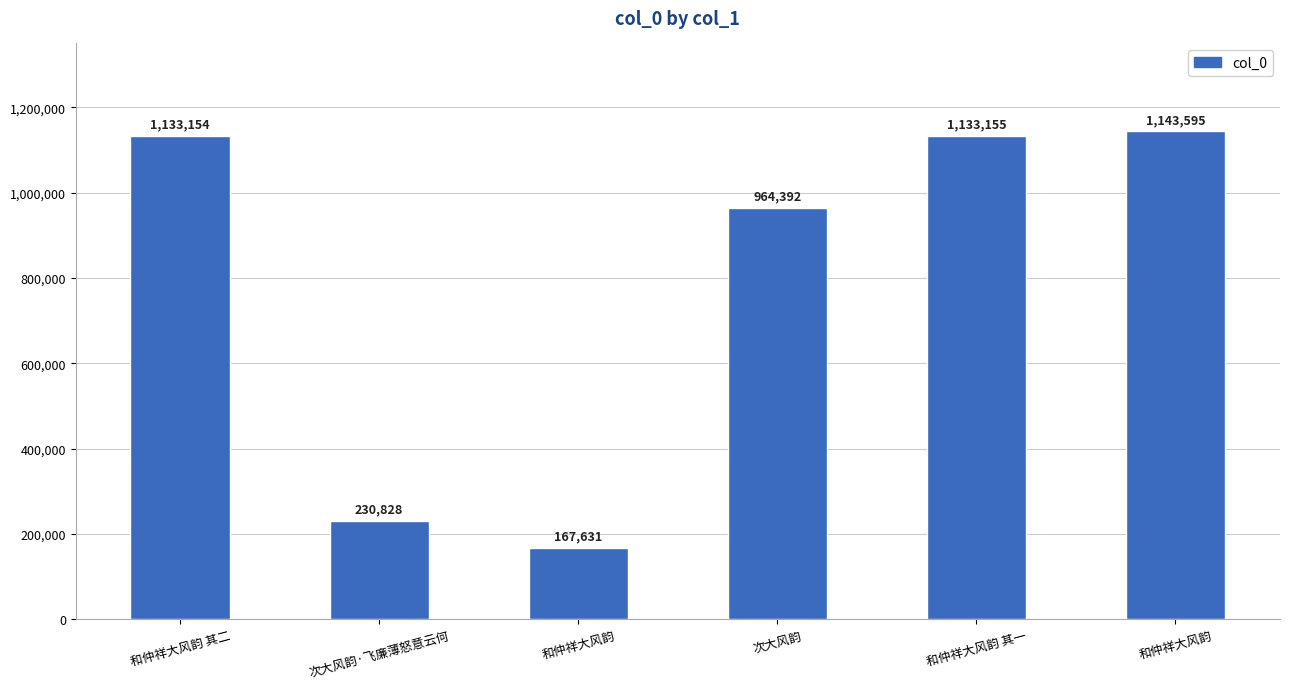

Reading left to right, list all the values displayed in this chart.

1133154	230828	167631	964392	1133155	1143595